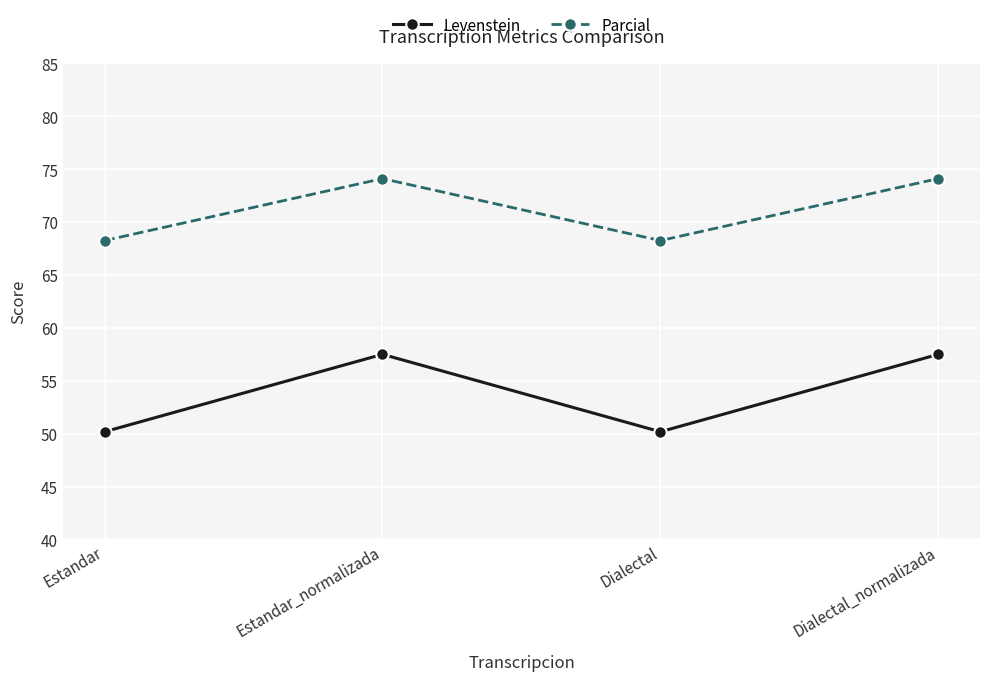

What is the label of the 1st point from the right?

Dialectal_normalizada